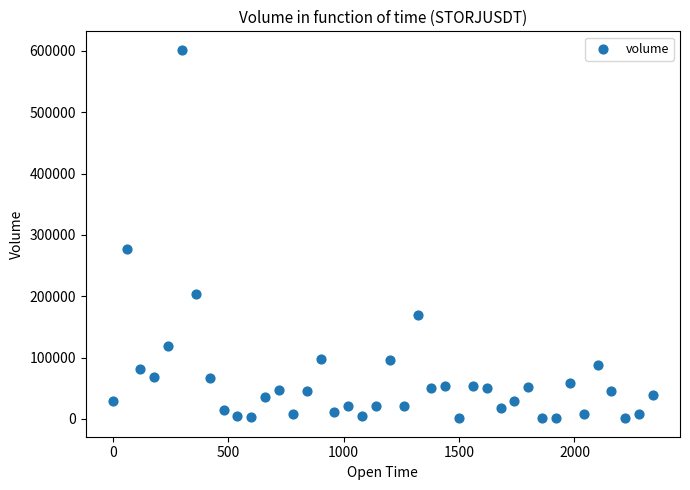

What Y value in the scatter plot is closest to 301502?

277693